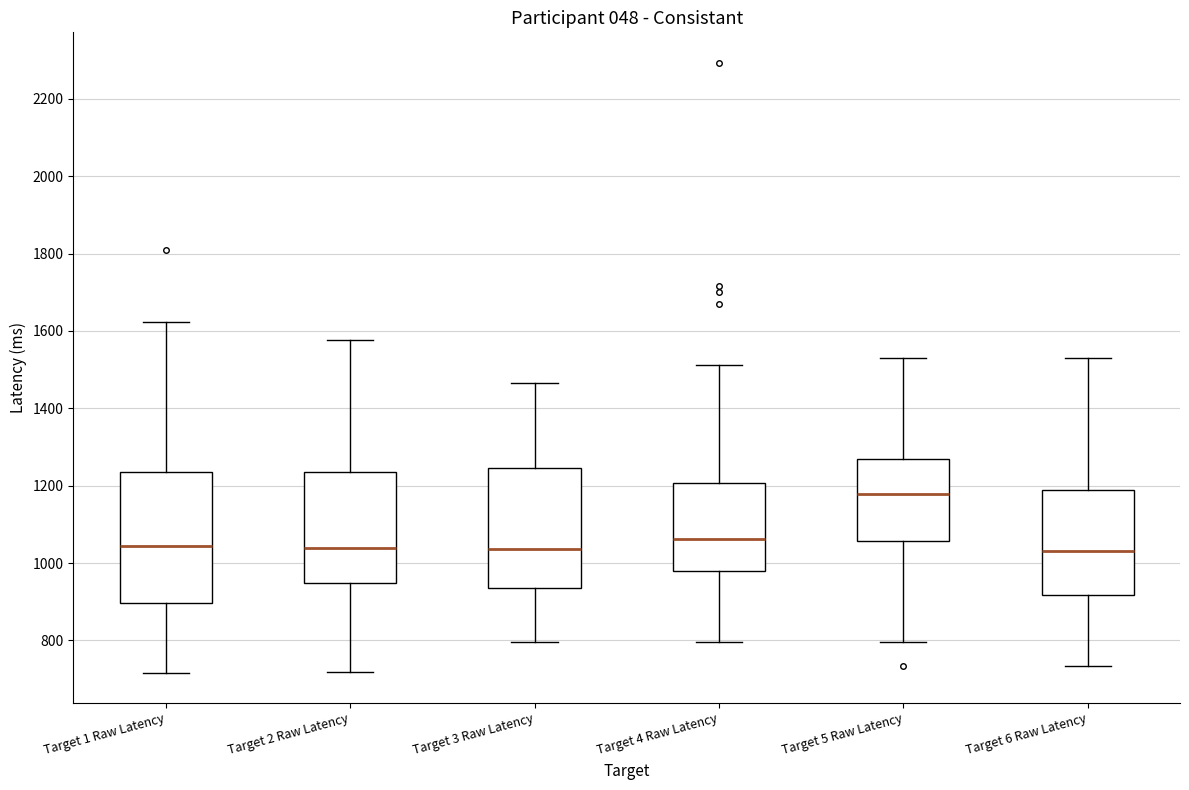

Which box is the tallest, from its lower edge to its upper edge?

Target 1 Raw Latency